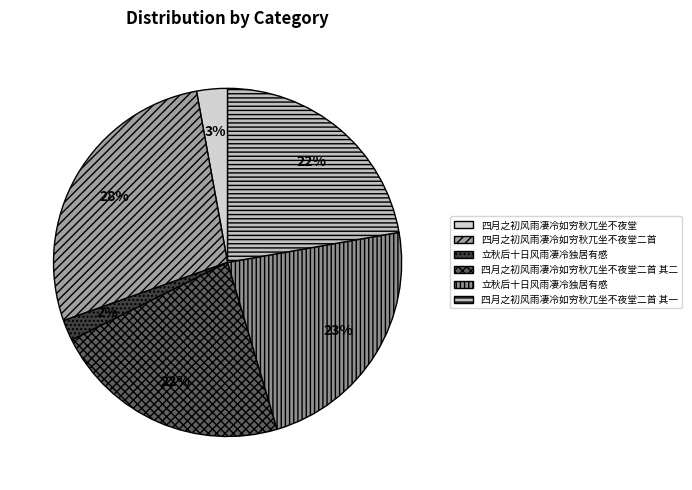

Count the number of slices in the pie.

6